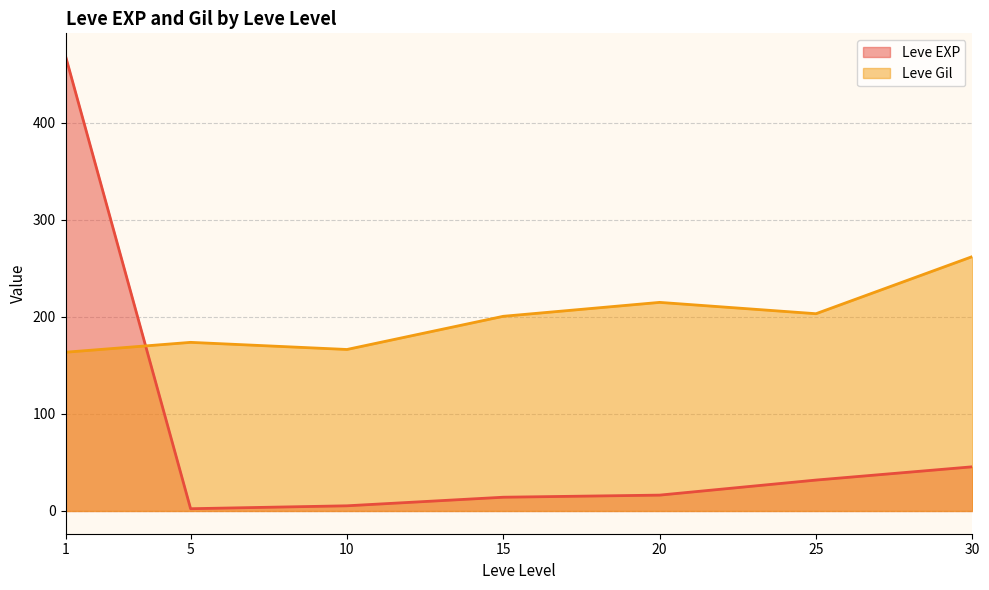

Rank the series by their average value, from lowest to highest.

Leve EXP, Leve Gil